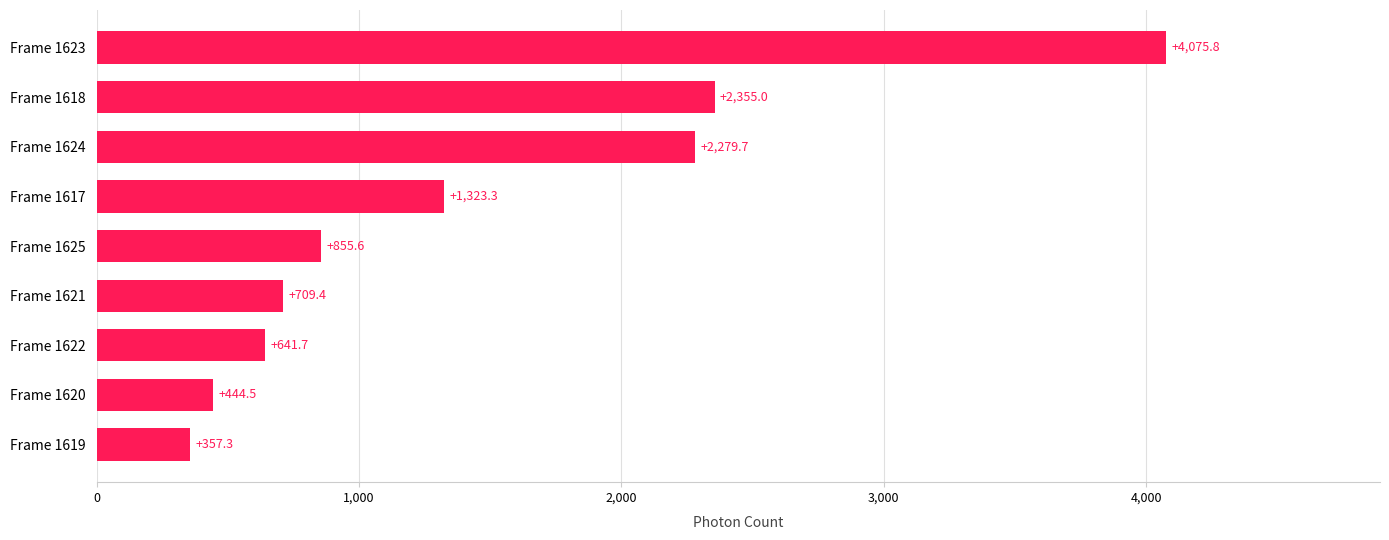

Rank the categories by value from highest to lowest.

Frame 1623, Frame 1618, Frame 1624, Frame 1617, Frame 1625, Frame 1621, Frame 1622, Frame 1620, Frame 1619